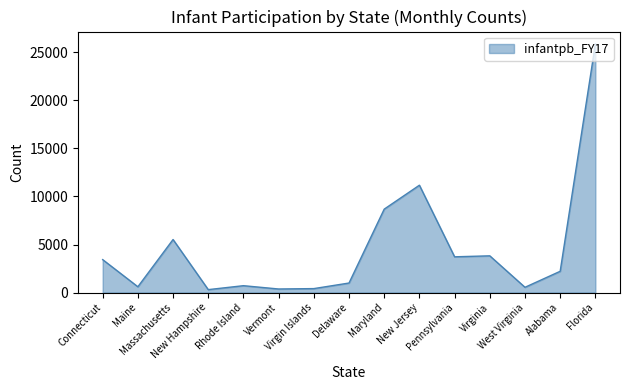

What position from the left is Connecticut?

1